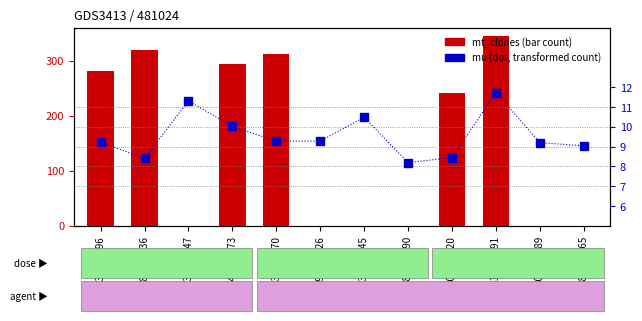

How many groups of bars are there?

12